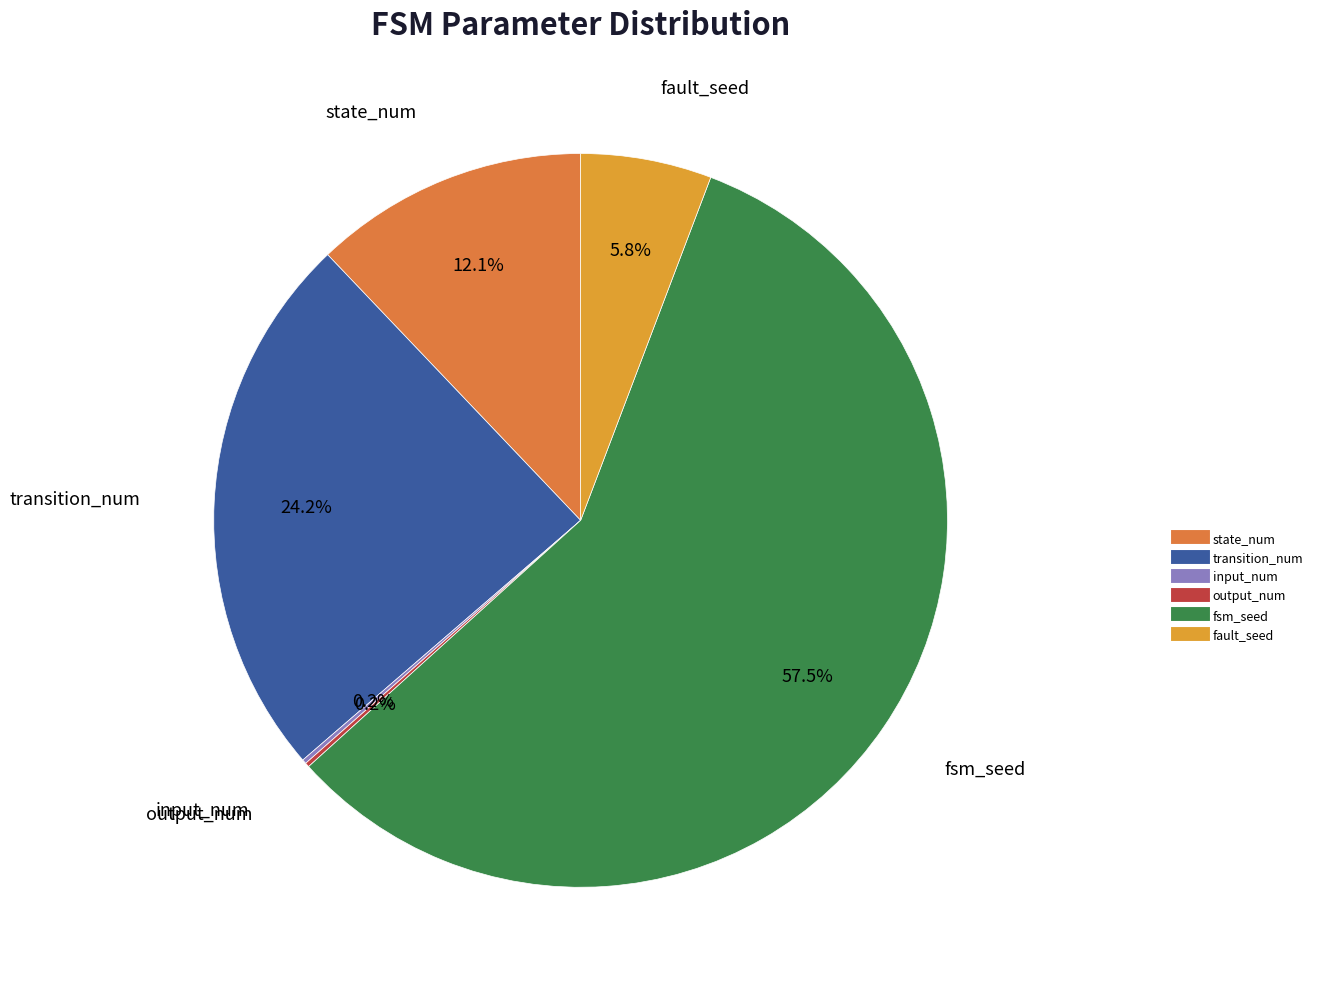

Which slice is the largest?

fsm_seed